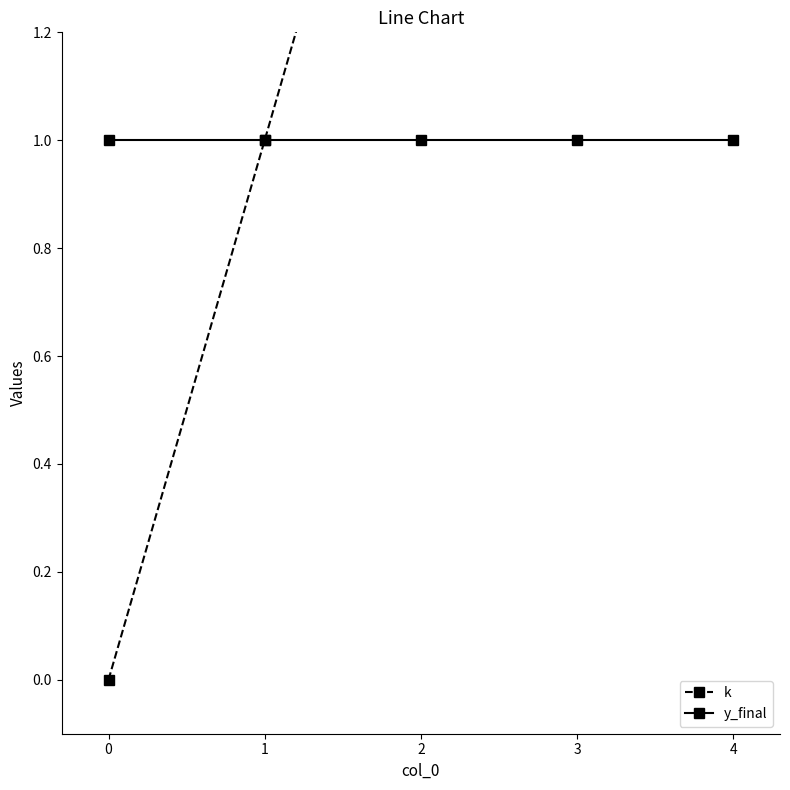

Rank the series by their maximum value, from highest to lowest.

k, y_final